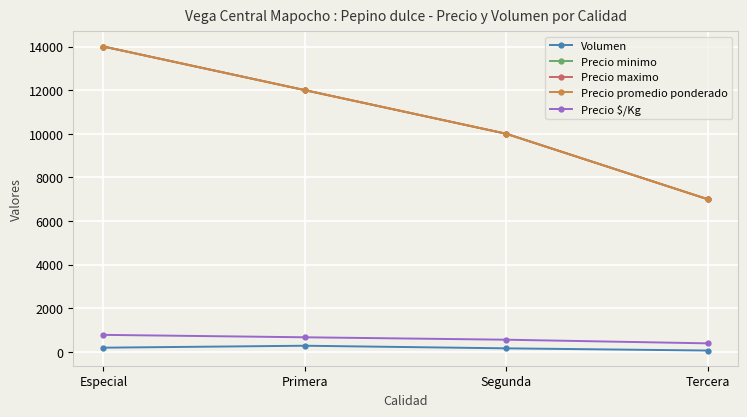

Reading left to right, transcribe all the data shown in this chart.

Volumen: Especial=190	Primera=280	Segunda=160	Tercera=60
Precio minimo: Especial=14000	Primera=12000	Segunda=10000	Tercera=7000
Precio maximo: Especial=14000	Primera=12000	Segunda=10000	Tercera=7000
Precio promedio ponderado: Especial=14000	Primera=12000	Segunda=10000	Tercera=7000
Precio $/Kg: Especial=778	Primera=667	Segunda=556	Tercera=389